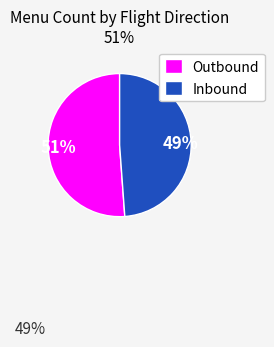

To the nearest percent, what is the difference between the Inbound and Outbound slice percentages?

2%